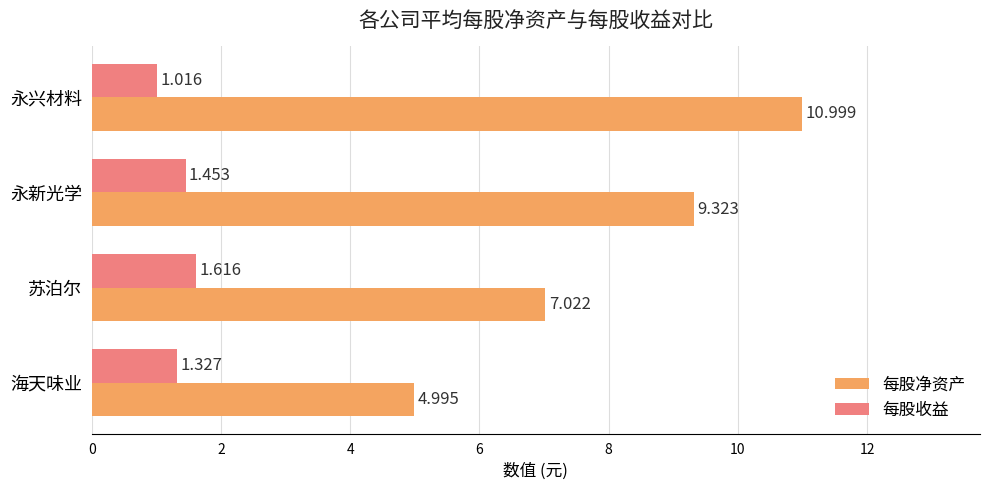

Which series has the largest range (max minus min)?

每股净资产